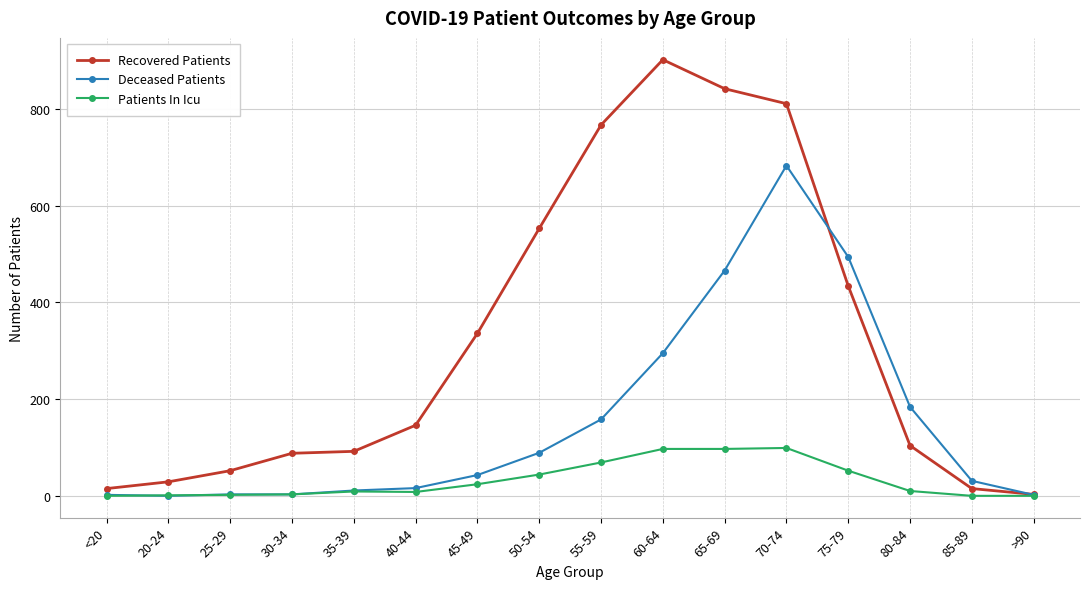

How many data points does each series have?

16